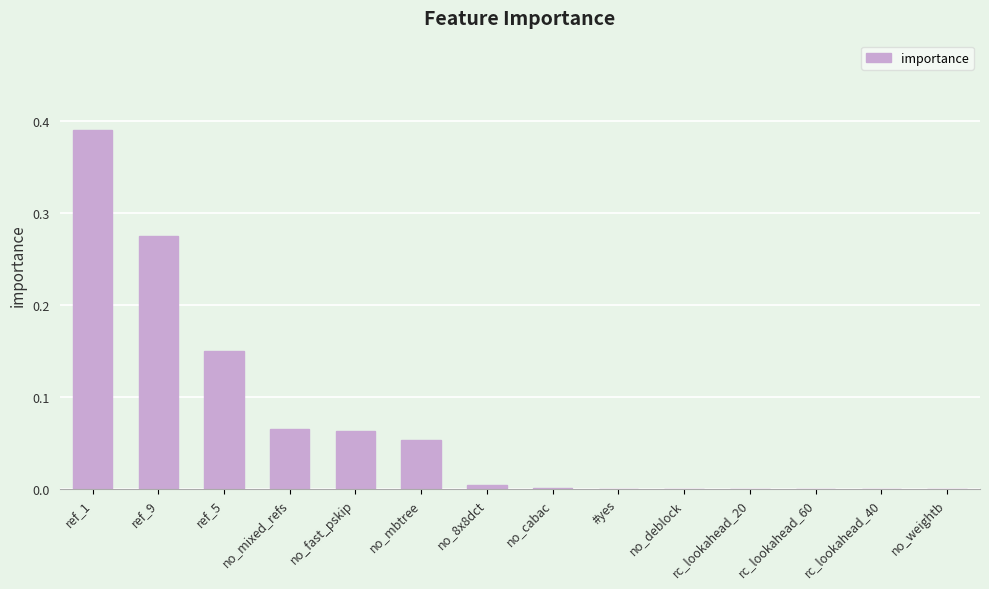

What is the sum of all values?

1.0